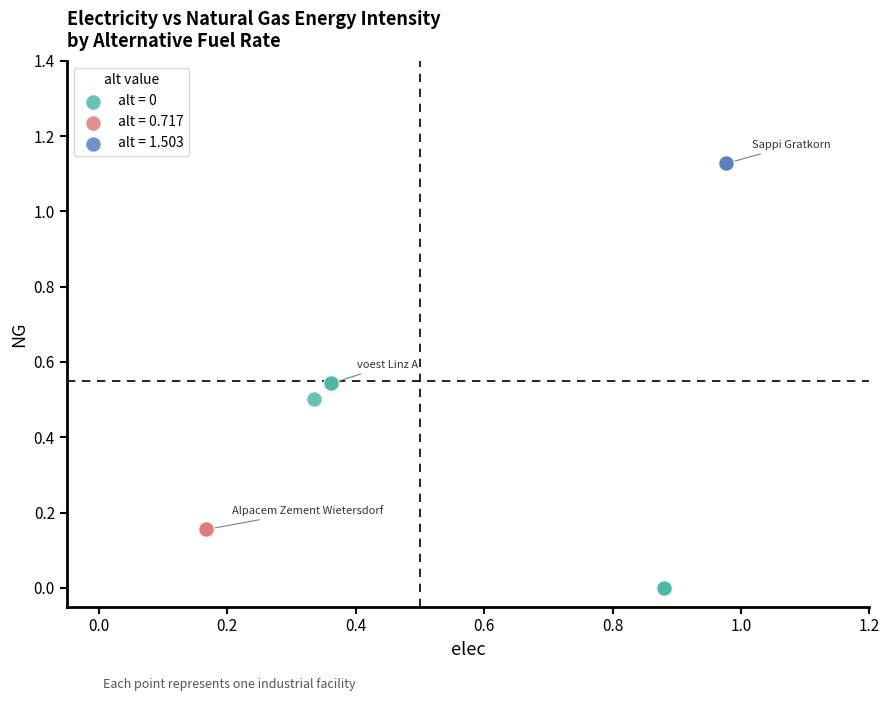

What are all the series names shown in the legend?

alt = 0, alt = 0.717, alt = 1.503